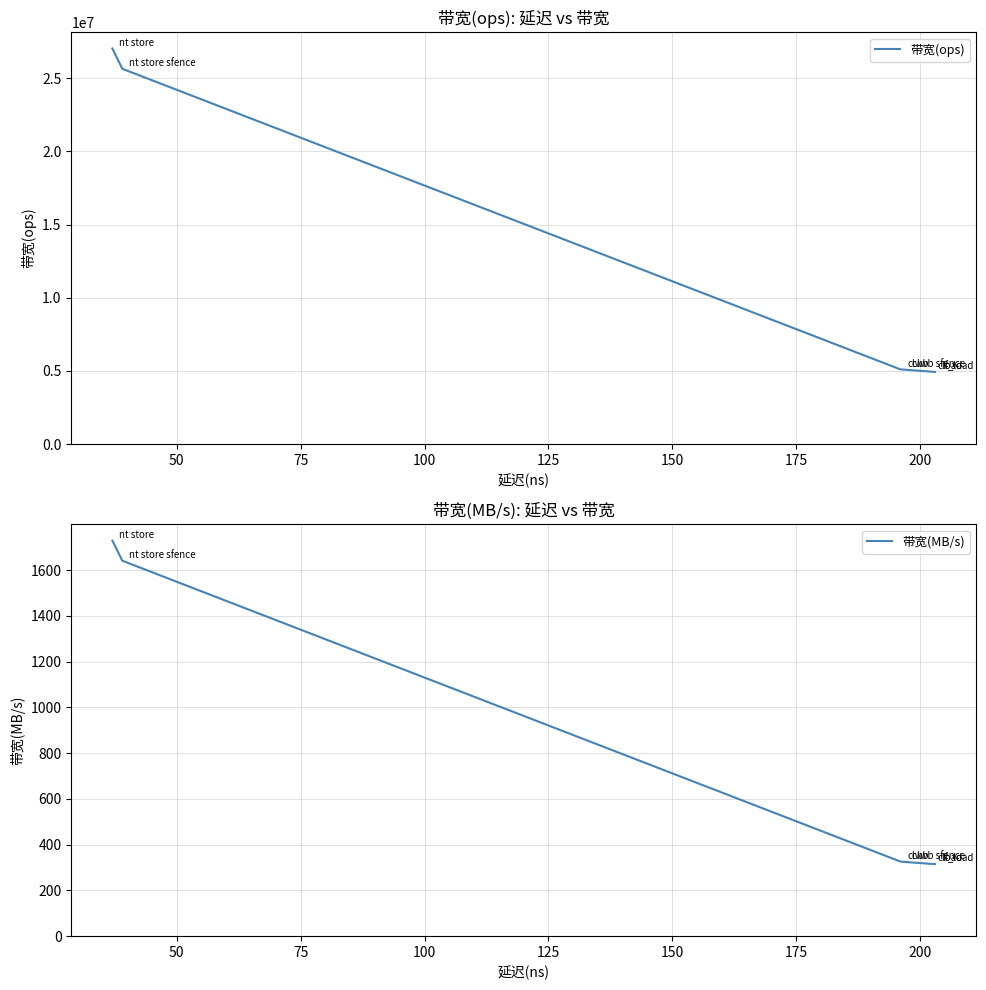

Is the value of 带宽(ops) at 125 greater than the value of 带宽(MB/s) at 125?

Yes